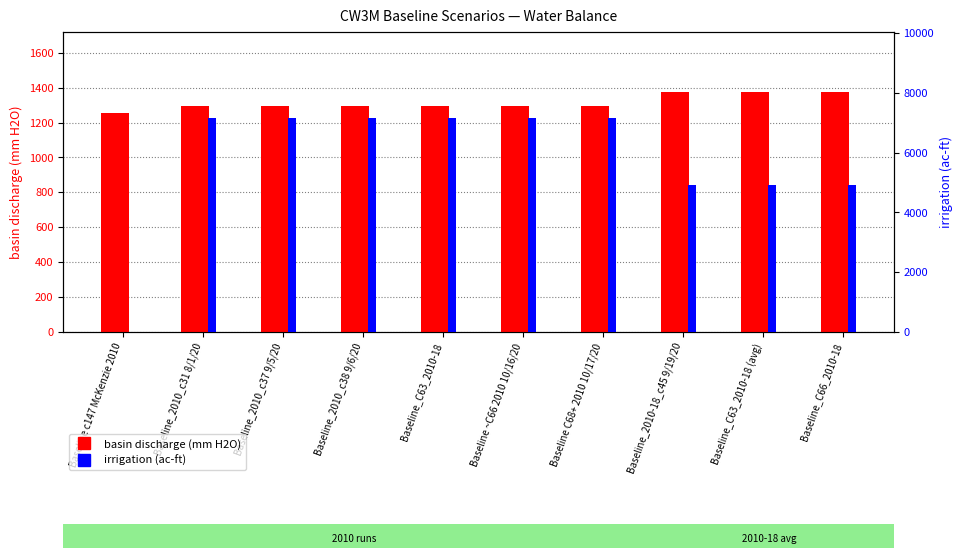

What position from the left is Baseline C68+ 2010 10/17/20?

7